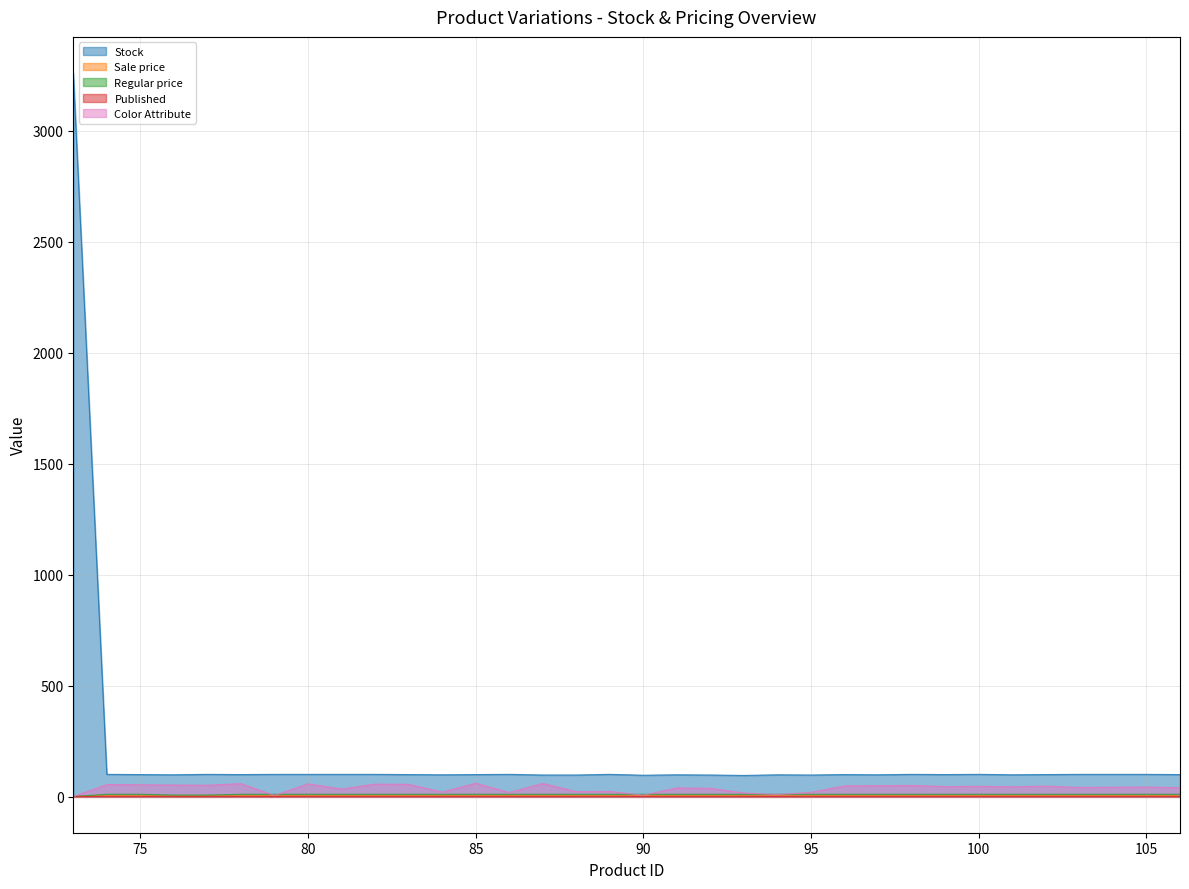

True or false: Stock and Color Attribute cross at least once.

False